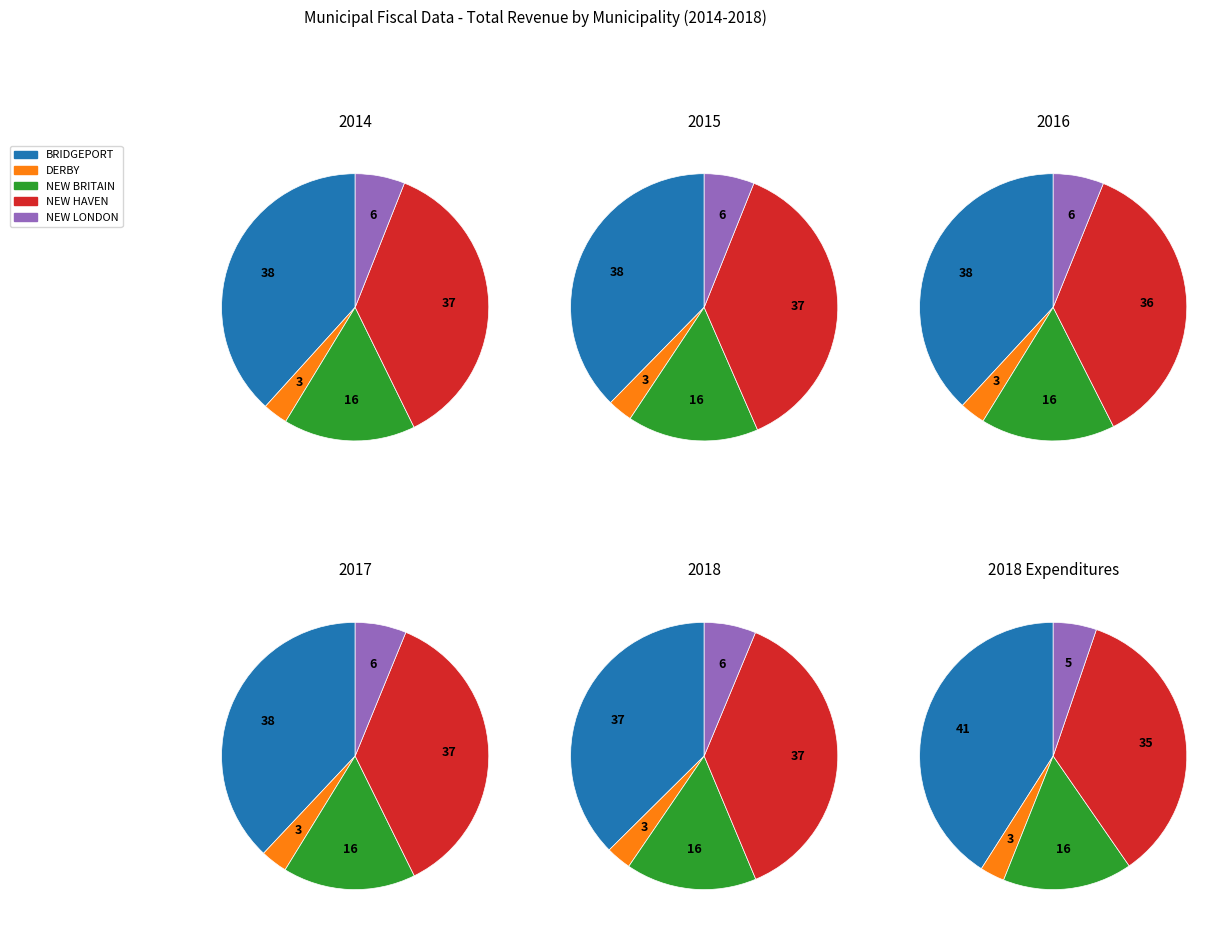

Which category has the biggest portion of the pie?

BRIDGEPORT